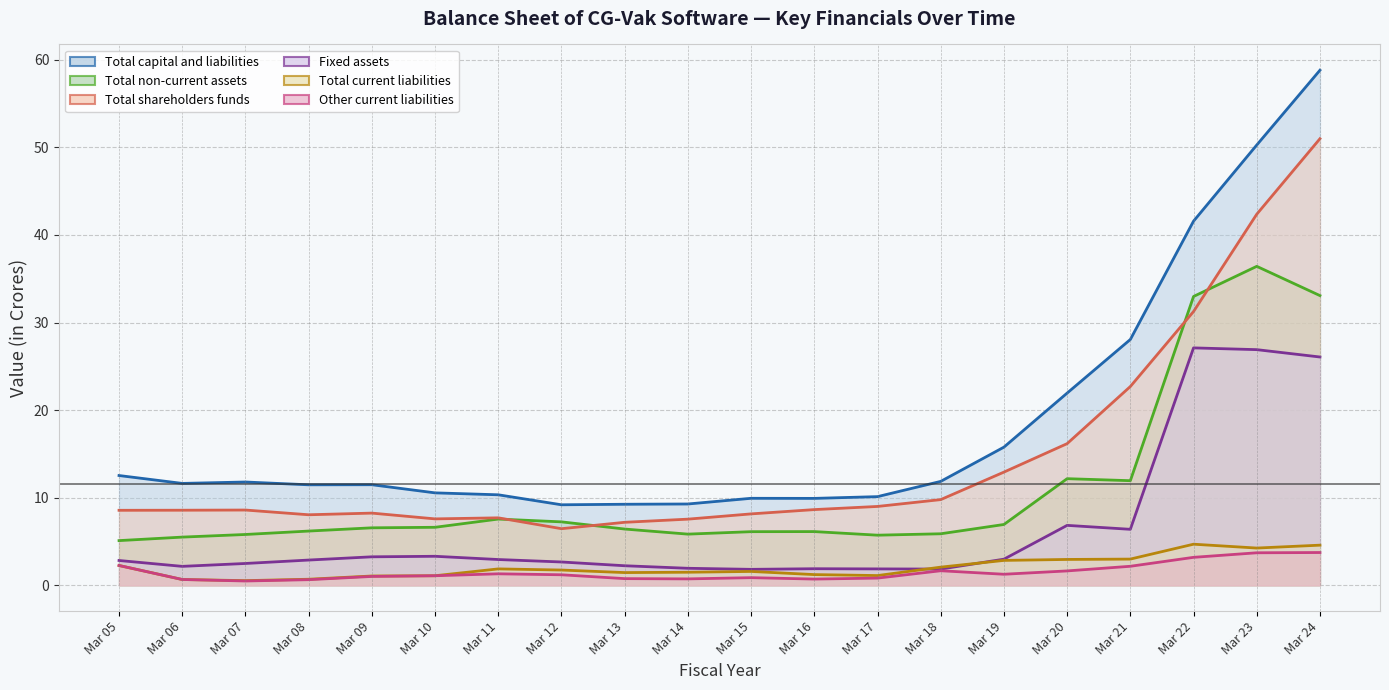

Does the chart have visible grid lines?

Yes